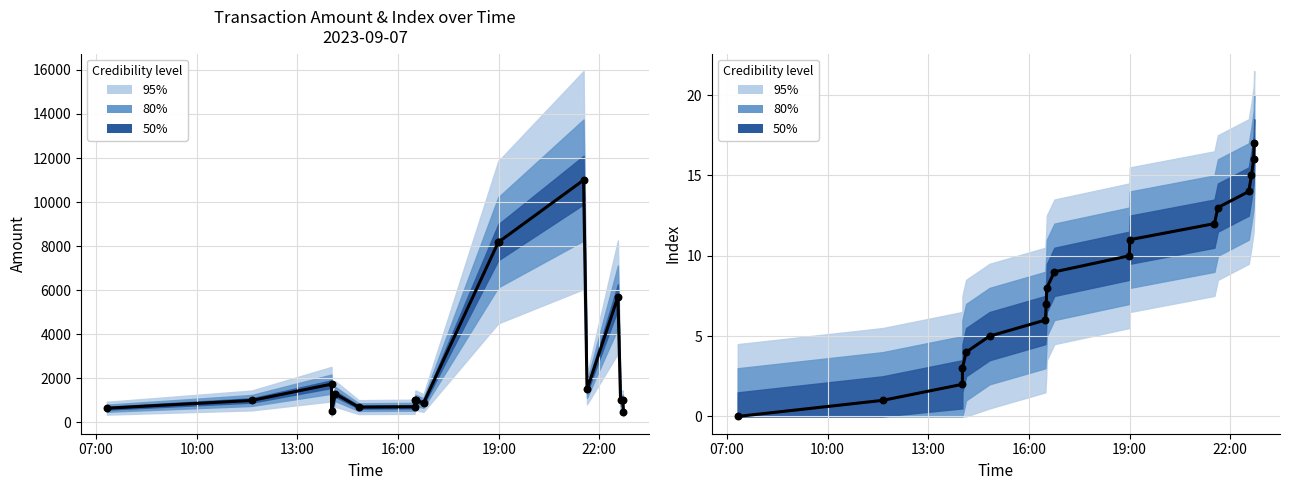

Is the value of index (median) at 16:00 greater than the value of amt (median) at 8?

No